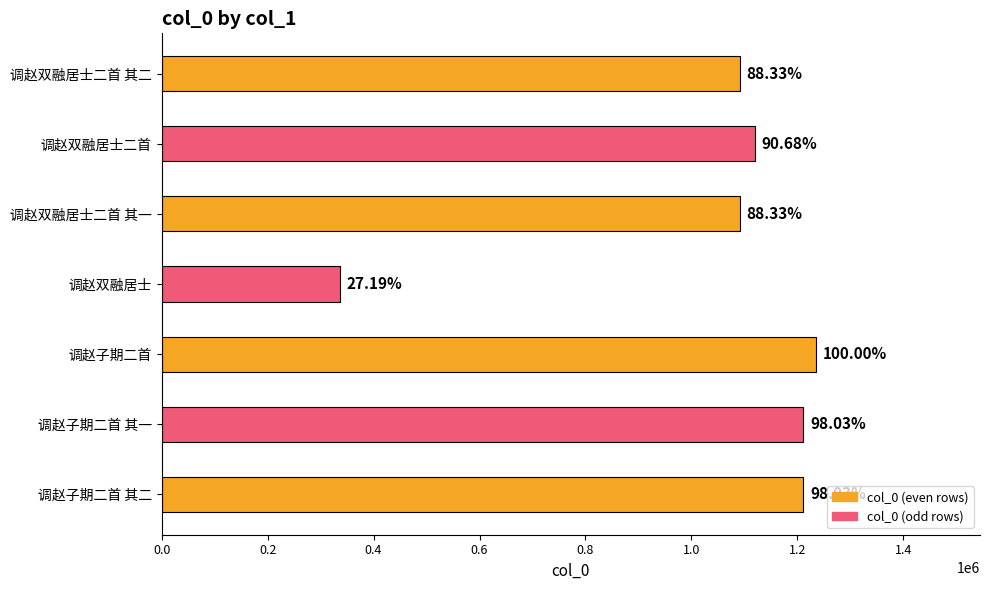

Are the bars horizontal?

Yes